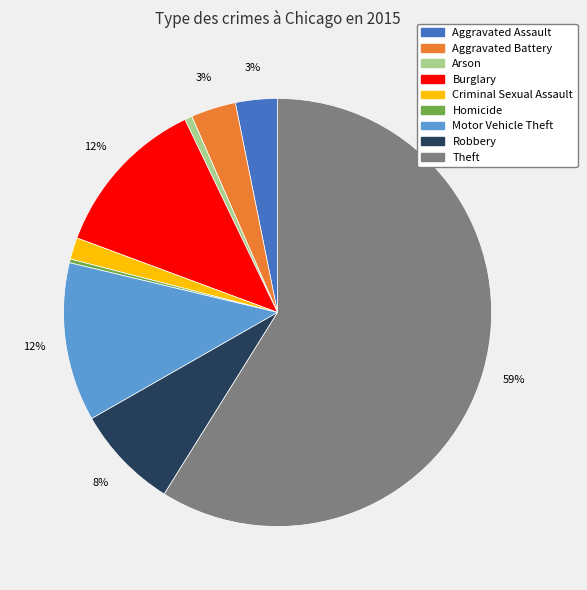

Is Theft the majority of the pie?

Yes